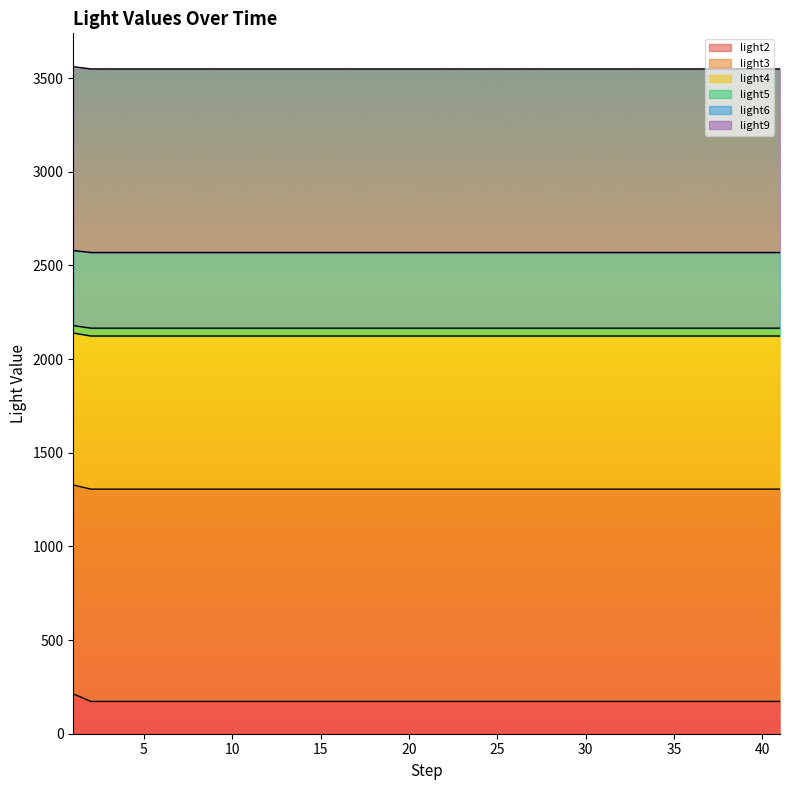

What is the sum of all light2 values?

902.2